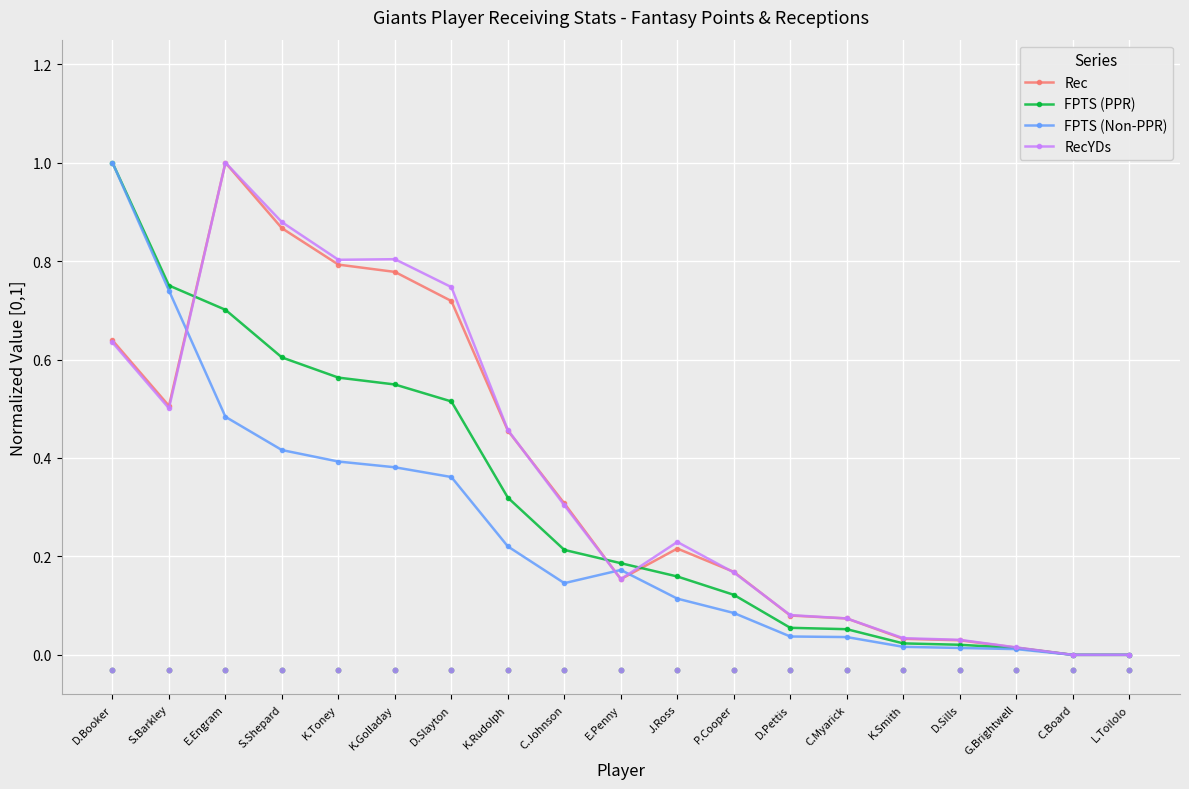

Which series reaches the minimum Y coordinate?

Rec